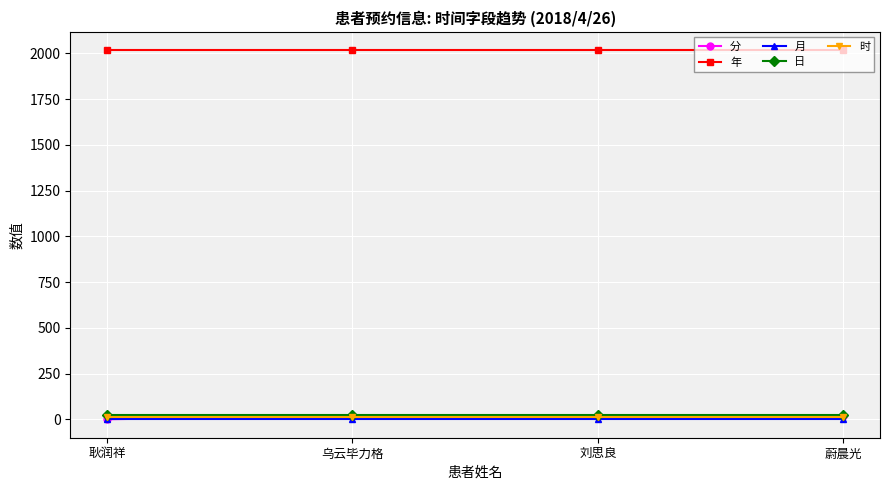

True or false: 月 and 年 intersect in this chart.

False